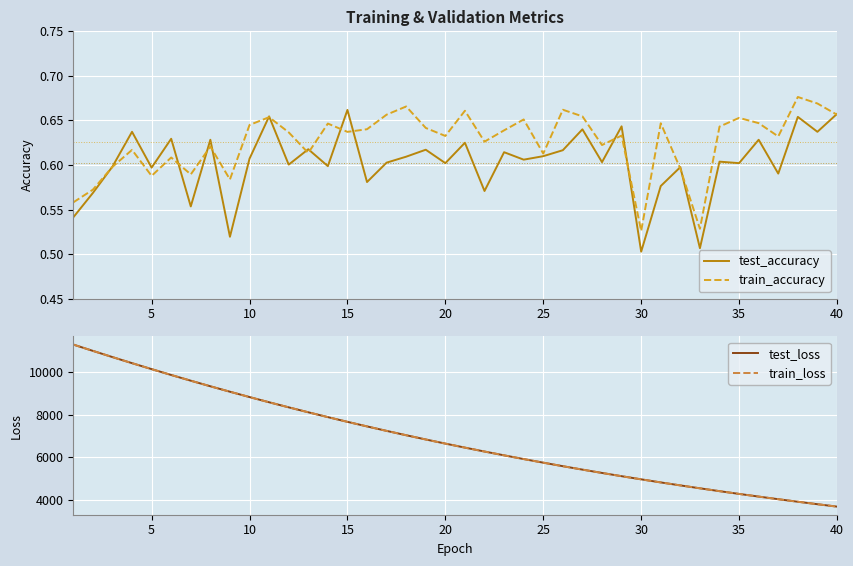

Is it true that train_accuracy equals 1.1 at 35?

False